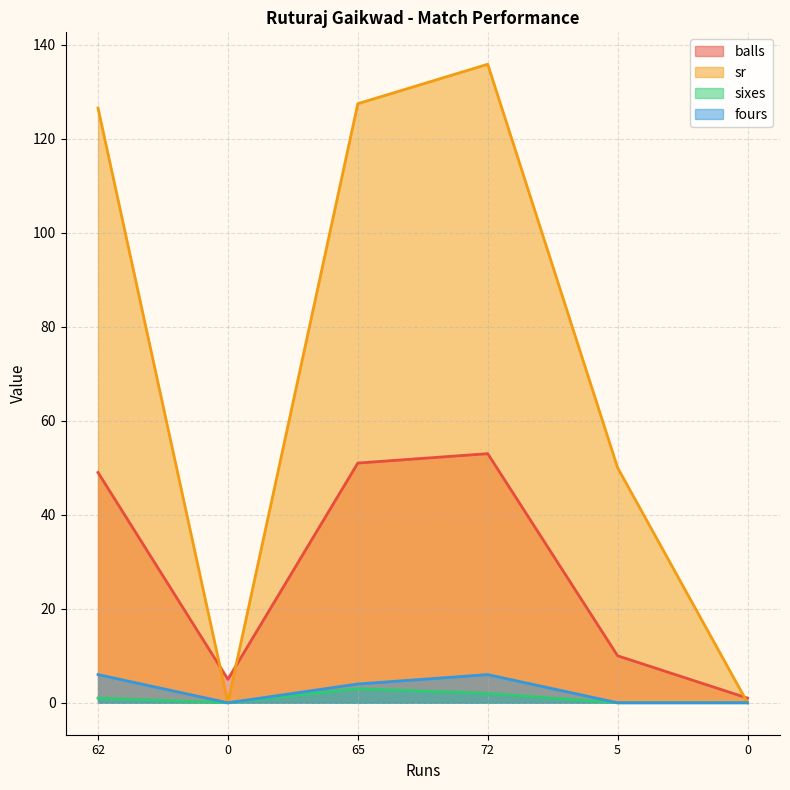

Reading left to right, transcribe all the data shown in this chart.

balls: 49.0	5.0	51.0	53.0	10.0	1.0
sr: 126.5	0.0	127.5	135.8	50.0	0.0
sixes: 1.0	0.0	3.0	2.0	0.0	0.0
fours: 6.0	0.0	4.0	6.0	0.0	0.0